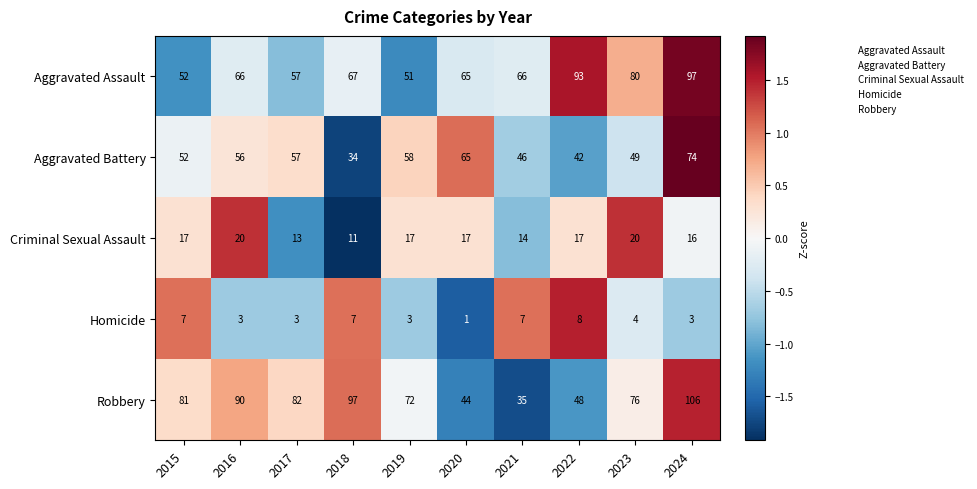

What is the difference between the highest and lowest values at 2019?

69